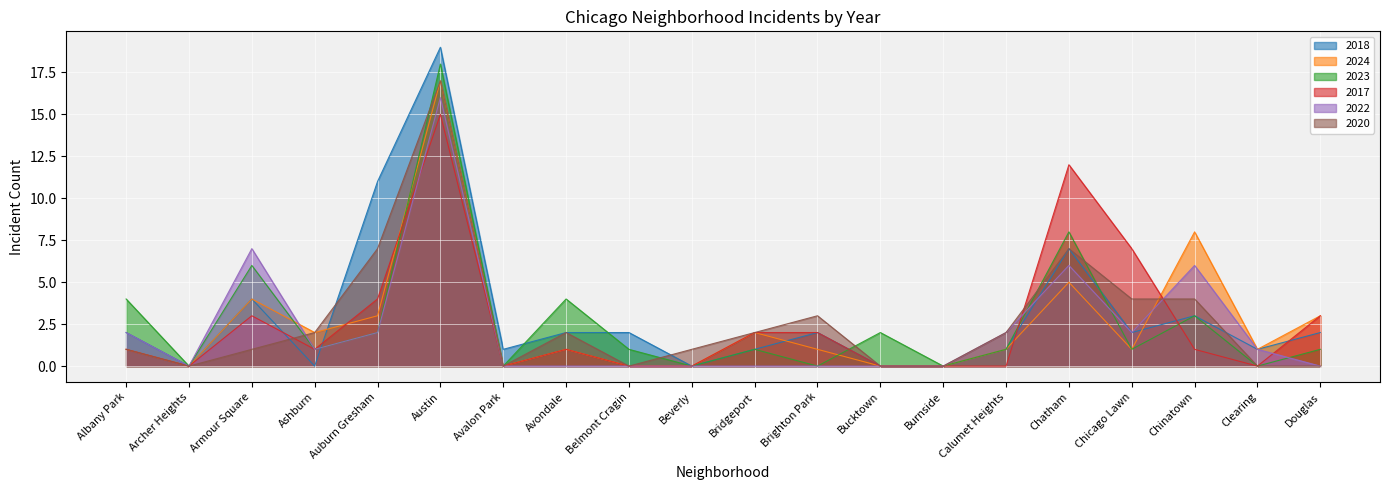

Between Avalon Park and Brighton Park, which series saw the biggest shift?

2020